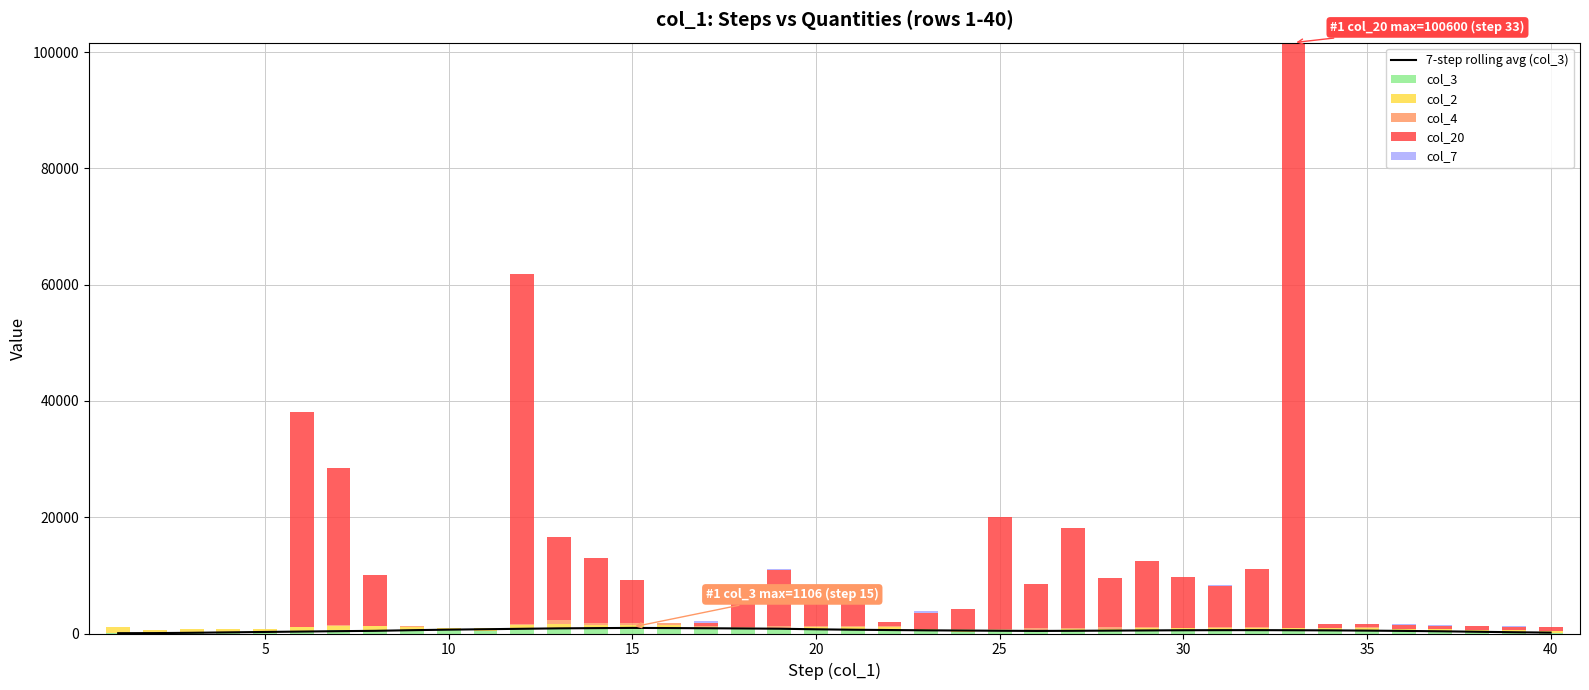

True or false: col_7 has a value of 52.4 at 37.

False